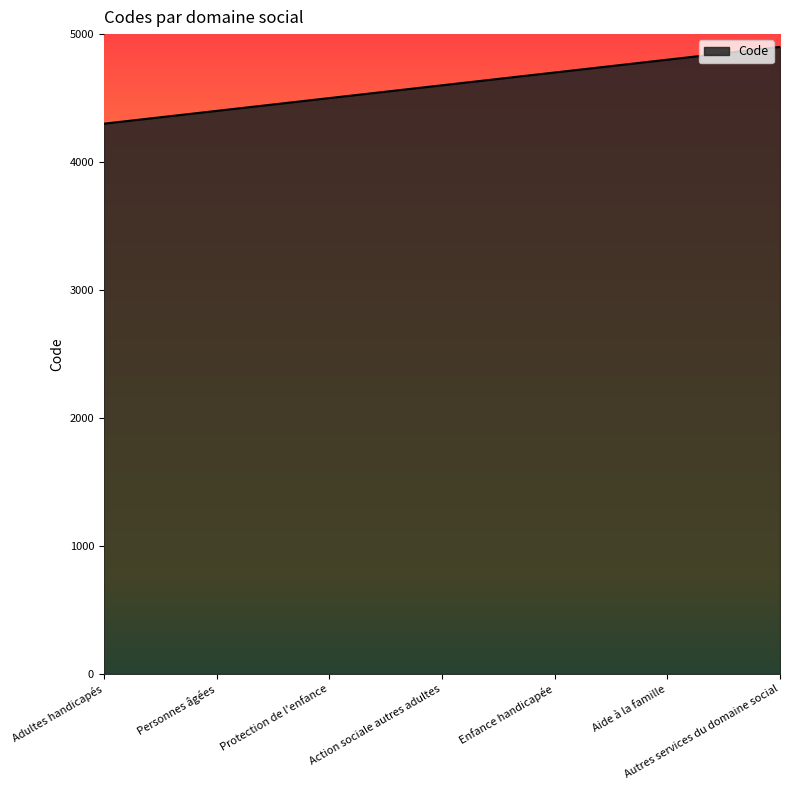

What is the sum of the values at Aide à la famille and Autres services du domaine social?

9700